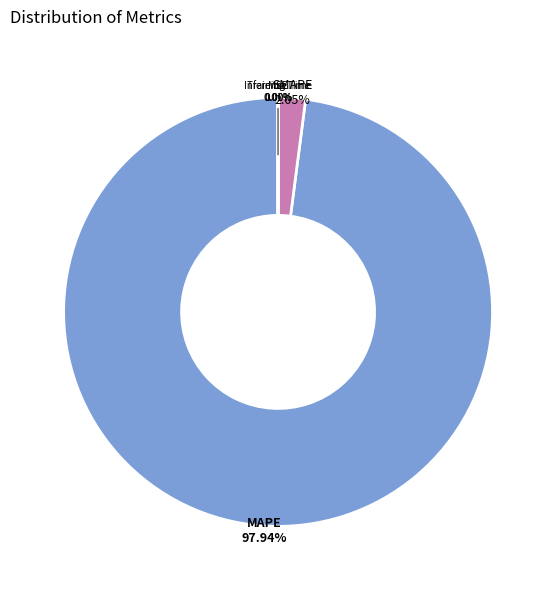

Which slice represents more than half of the pie?

MAPE